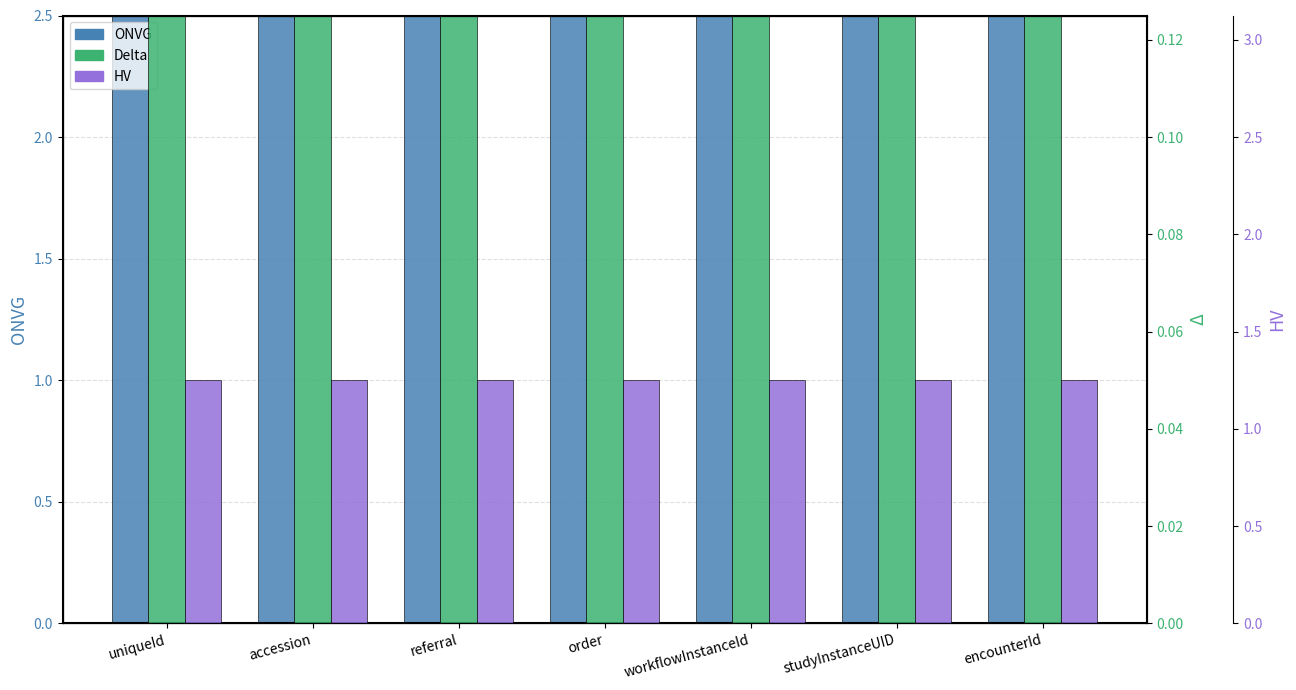

Are the bars grouped side by side (vs. stacked)?

Yes